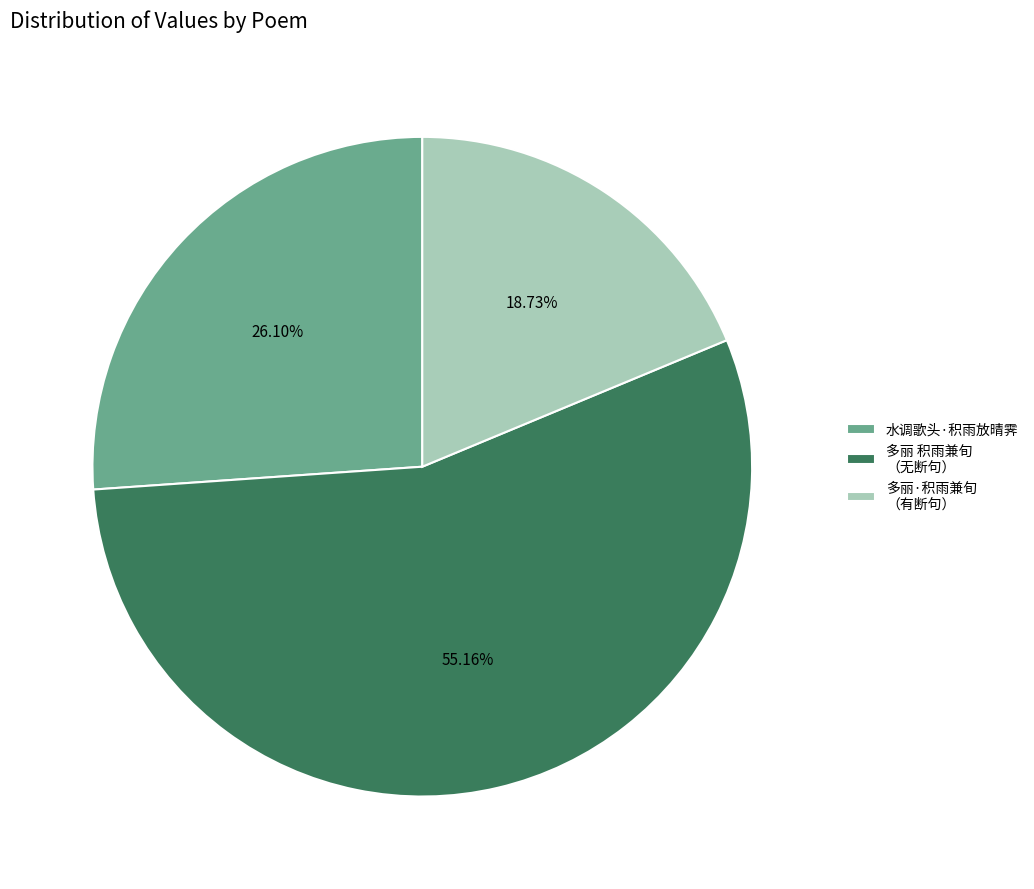

What is the majority slice?

多丽 积雨兼旬 （无断句）